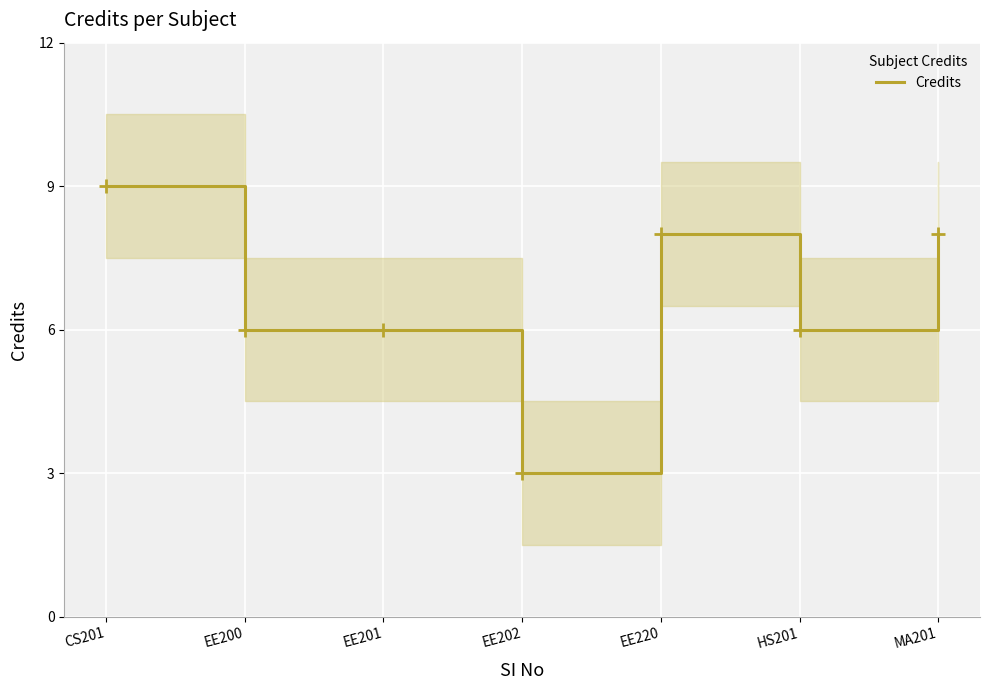

List the labels in order of value, largest first.

CS201, EE220, MA201, EE200, EE201, HS201, EE202